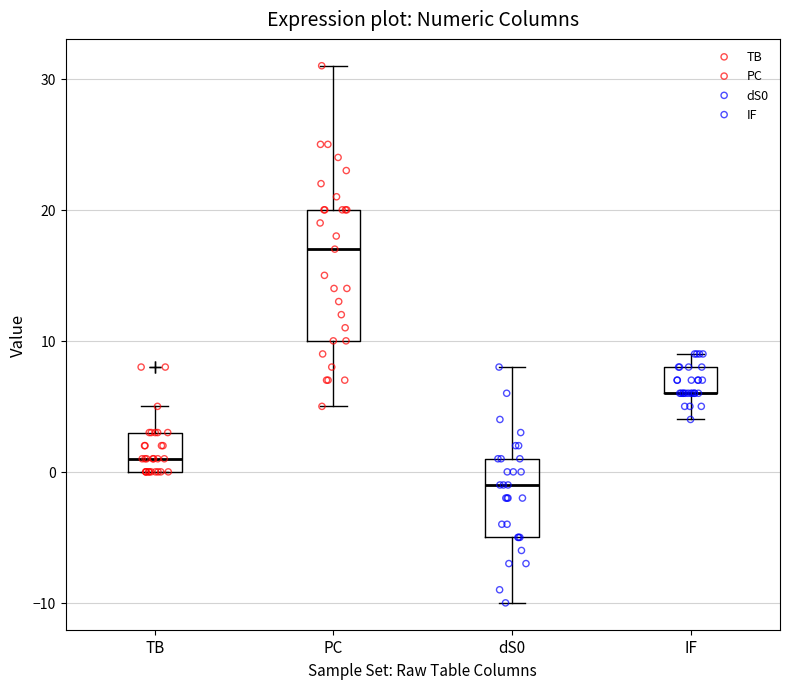

Reading left to right, transcribe this box plot: for each box, give where its median line is, the range the box spans, and where its two whiskers end, as read against the y-axis. The values are not printed on the chart, so give them approximately, as read against the axis.

TB: median 1, box 0 to 3, whiskers 0 to 5
PC: median 17, box 10 to 20, whiskers 5 to 31
dS0: median -1, box -5 to 1, whiskers -10 to 8
IF: median 6 (drawn on the box's lower edge), box 6 to 8, whiskers 4 to 9